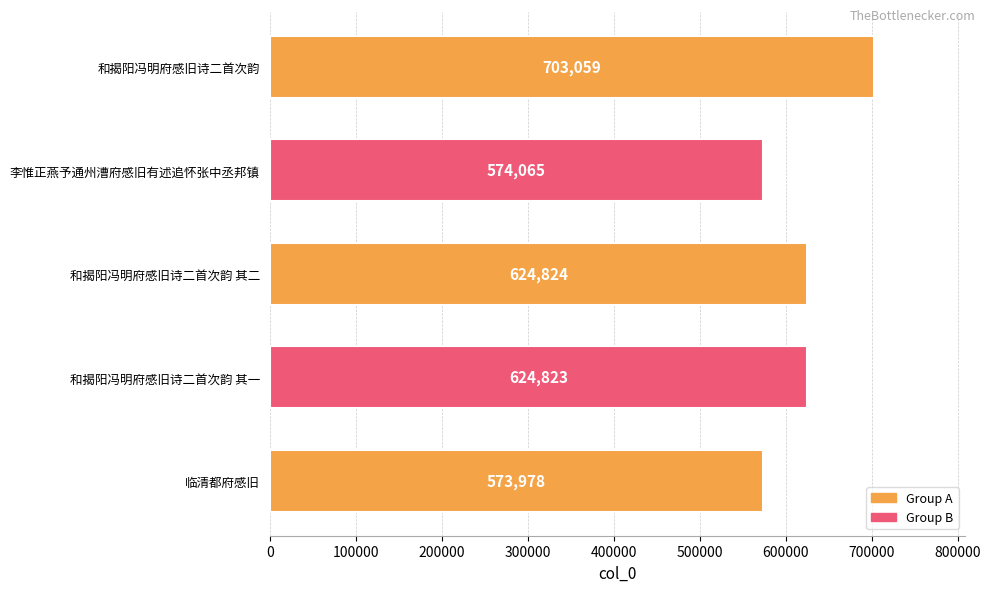

Reading top to bottom, what are all the values shown in this chart?

和揭阳冯明府感旧诗二首次韵=703059	李惟正燕予通州漕府感旧有述追怀张中丞邦镇=574065	和揭阳冯明府感旧诗二首次韵 其二=624824	和揭阳冯明府感旧诗二首次韵 其一=624823	临清都府感旧=573978